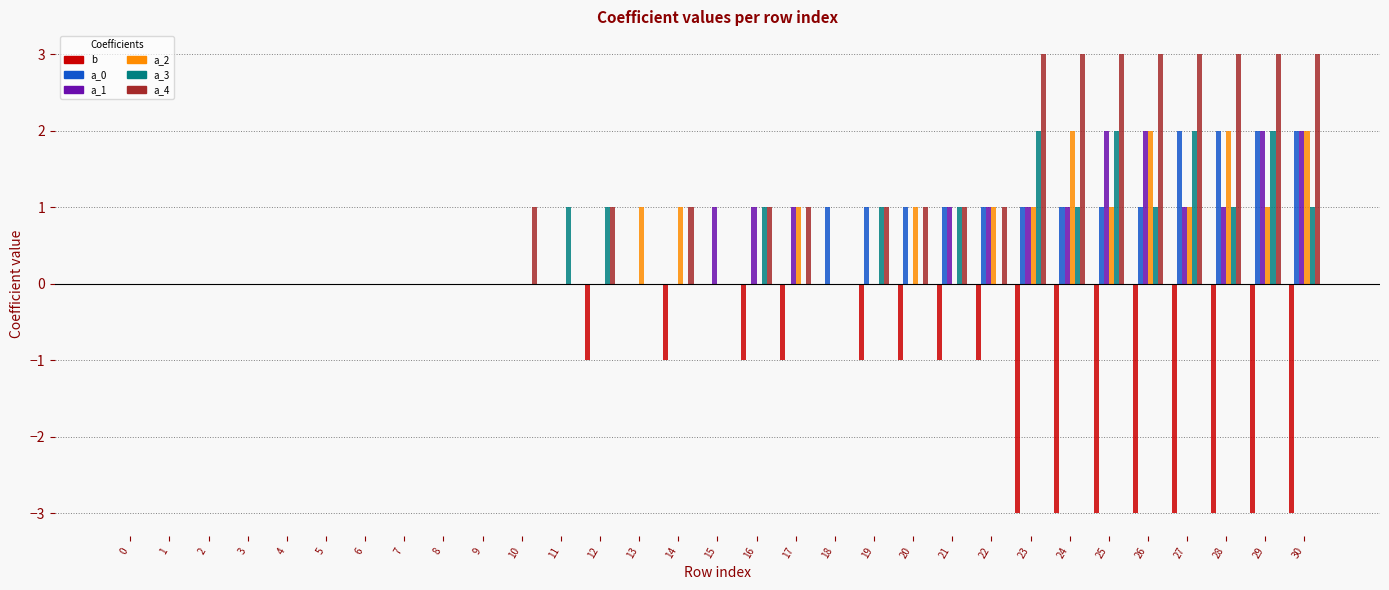

How many categories are shown in the chart?

31